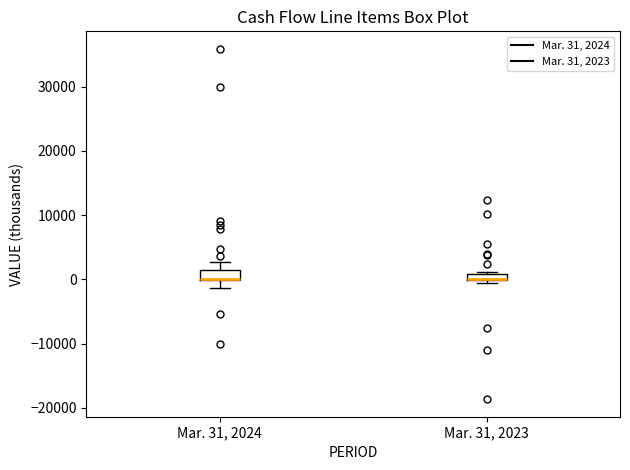

Where does the lower whisker of the box for Mar. 31, 2024 end on the y-axis? The values are not printed on the chart, so give them approximately, as read against the axis.

-1000